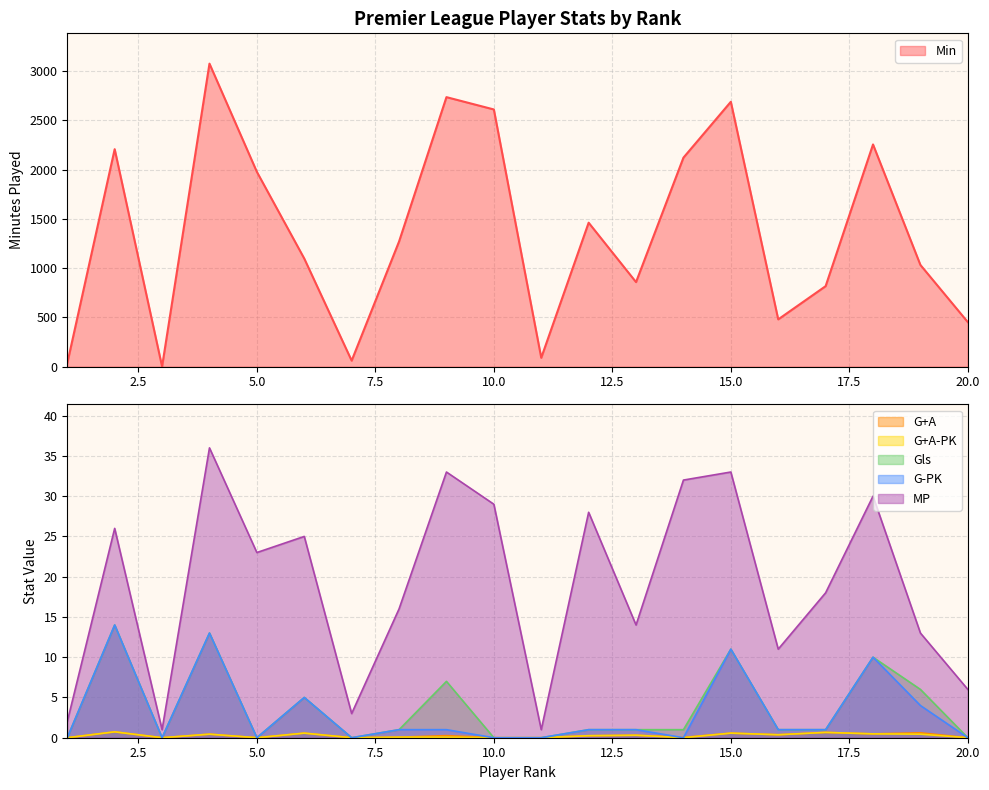

Which category has the lowest value in the G-PK series?

1